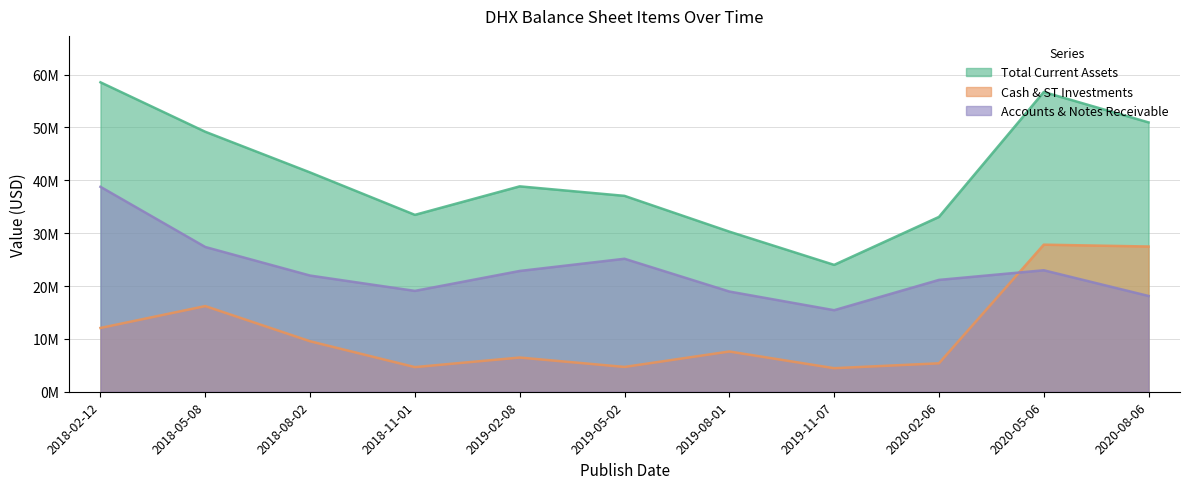

At which category does Accounts & Notes Receivable reach its first local peak?

2019-05-02